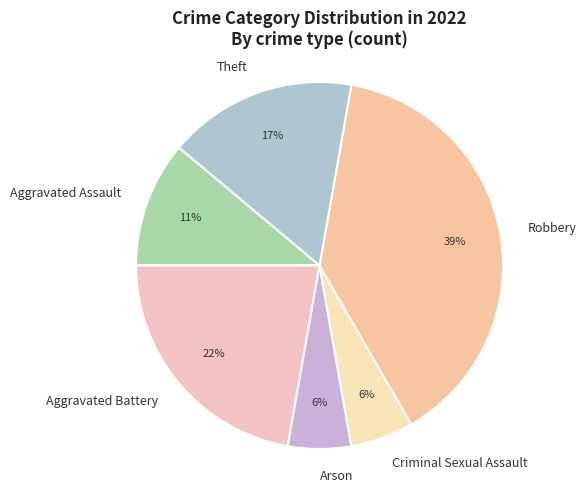

To the nearest percent, what percentage of the pie is Theft?

17%